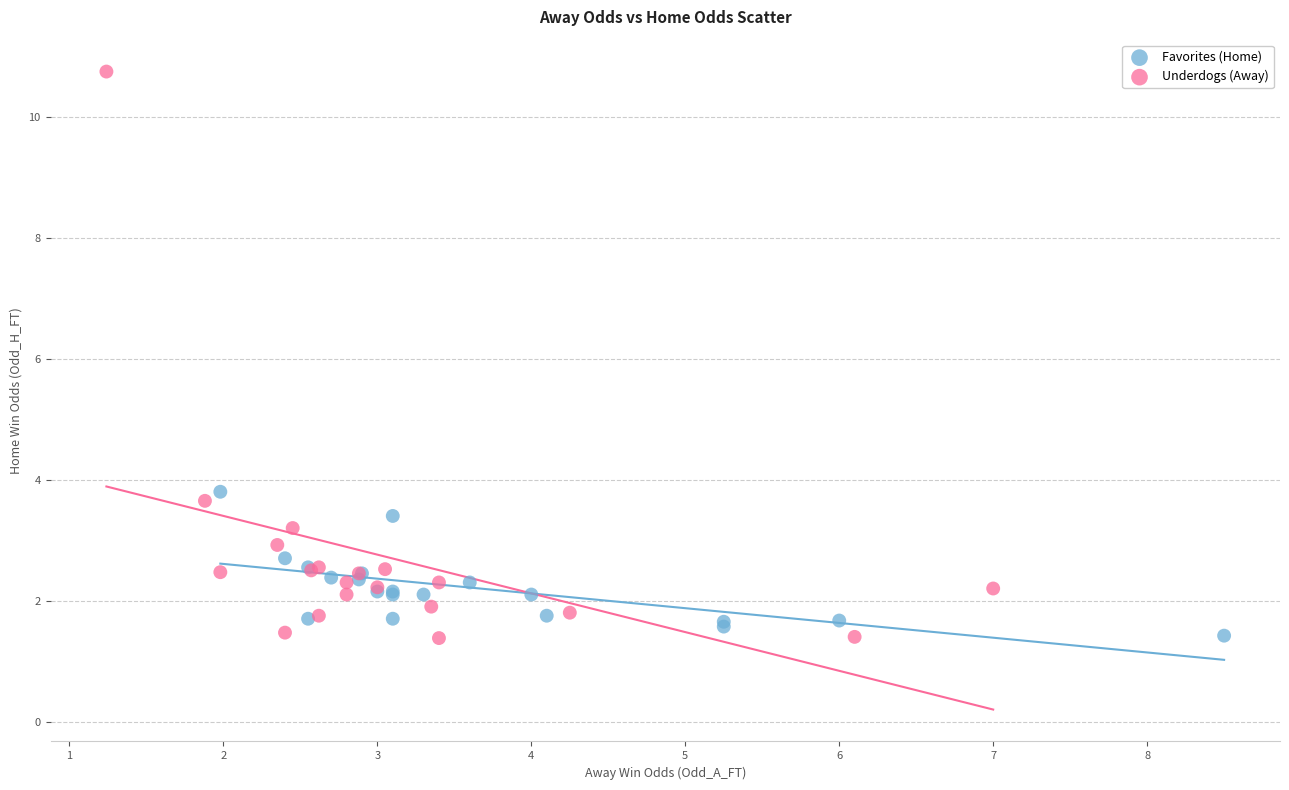

What are all the series names shown in the legend?

Favorites (Home), Underdogs (Away)